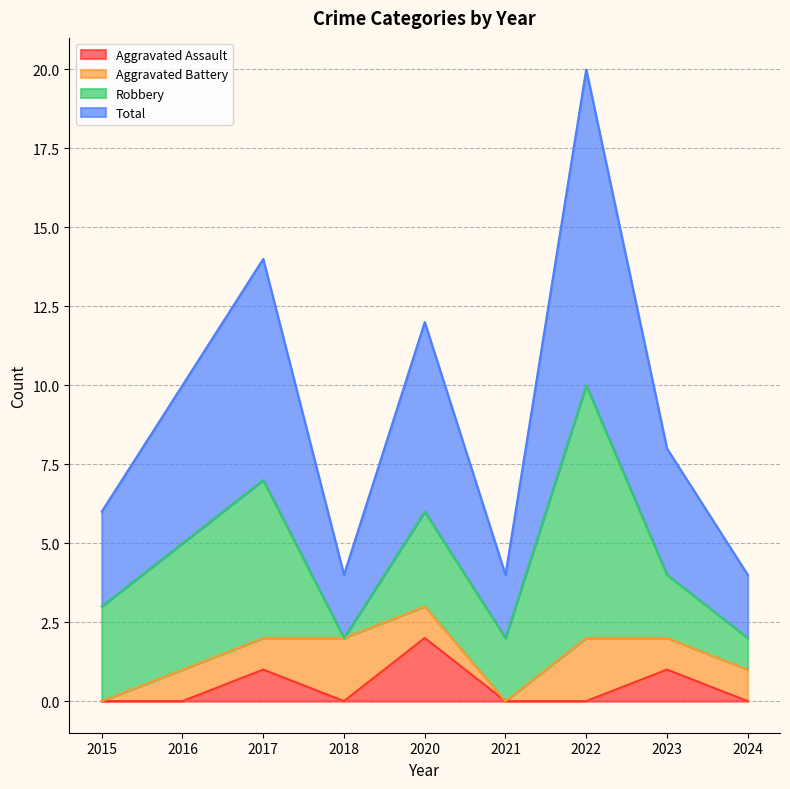

What is the total value across all series at 2016?

5